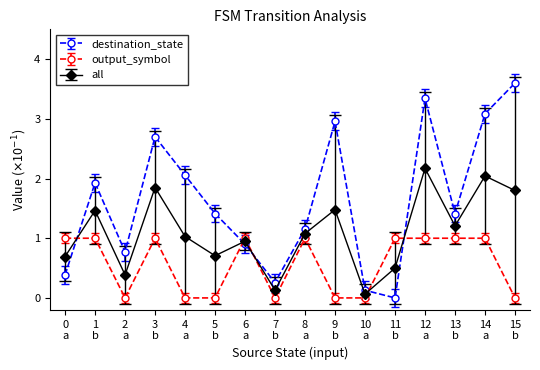

List the series in order of their peak value, highest first.

destination_state, all, output_symbol